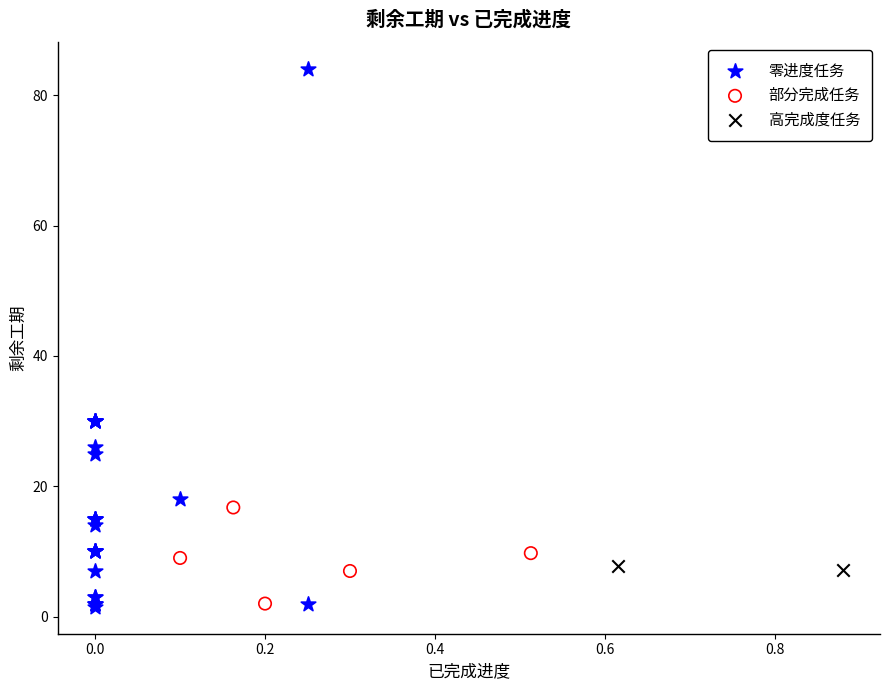

Which series reaches the maximum Y coordinate?

零进度任务